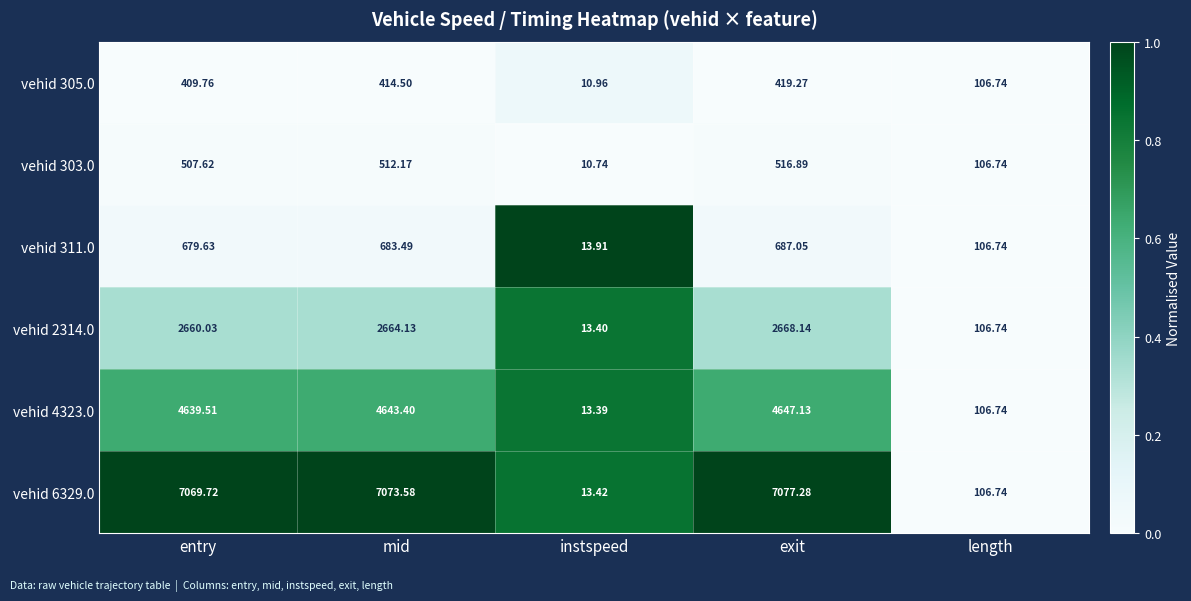

What is the maximum value shown in the chart?

7077.3